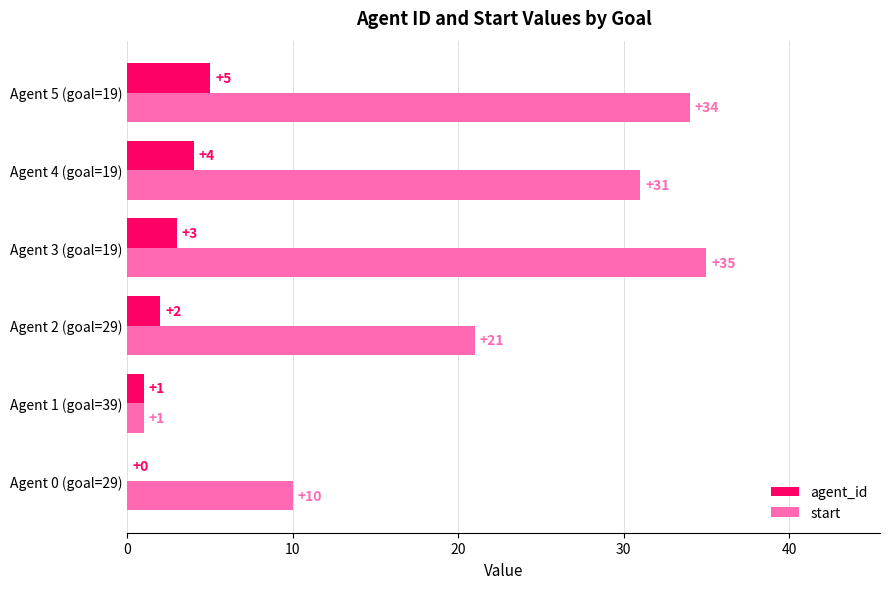

The value of start at Agent 4 (goal=19) is 31. True or false?

True